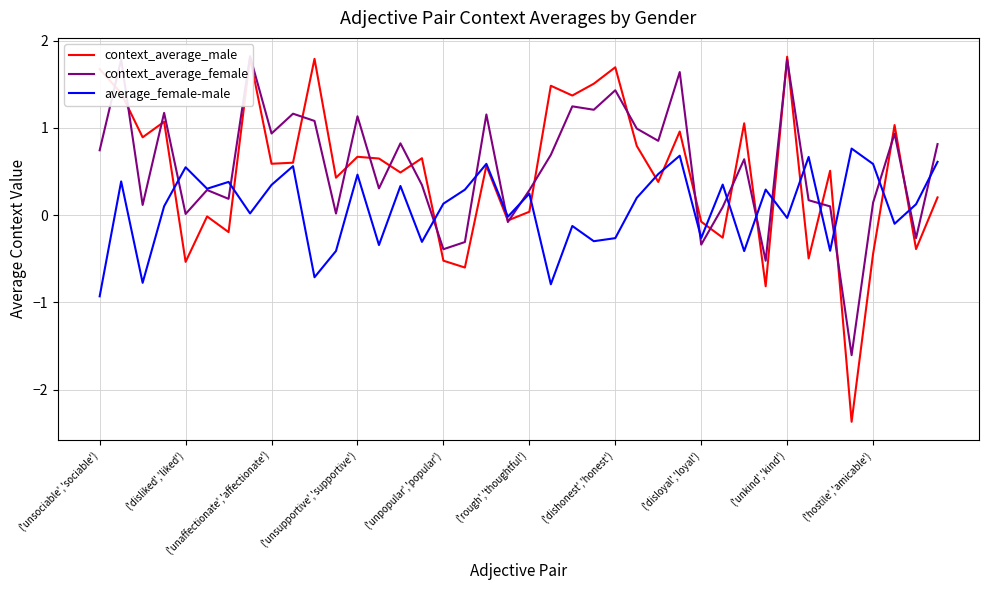

How many positive values does the context_average_male series have?

27